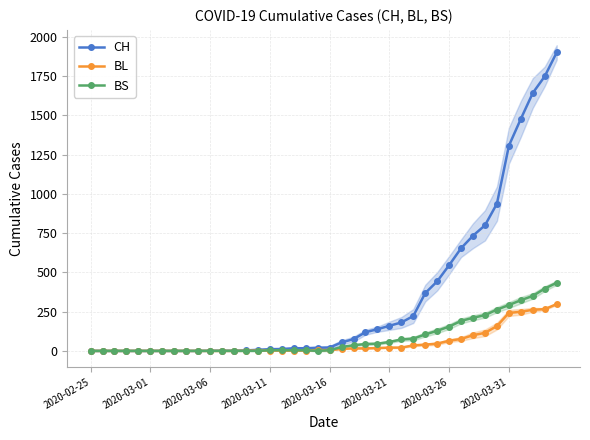

What is the value of the BS point at the 38th from the left?

350